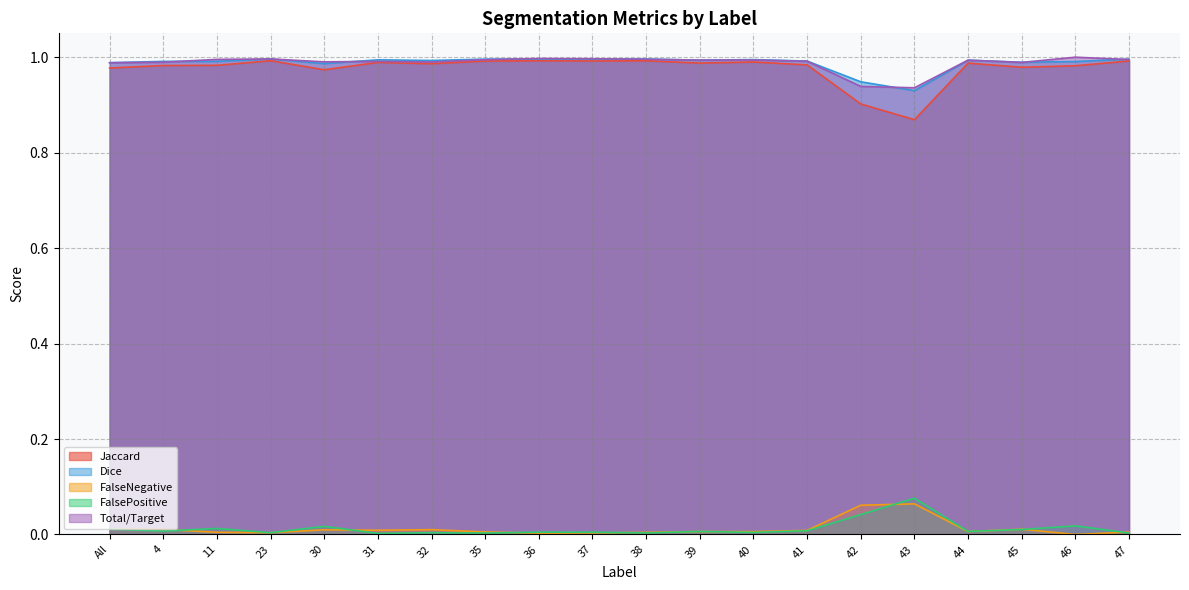

At which category is the sum across all series the highest?

36